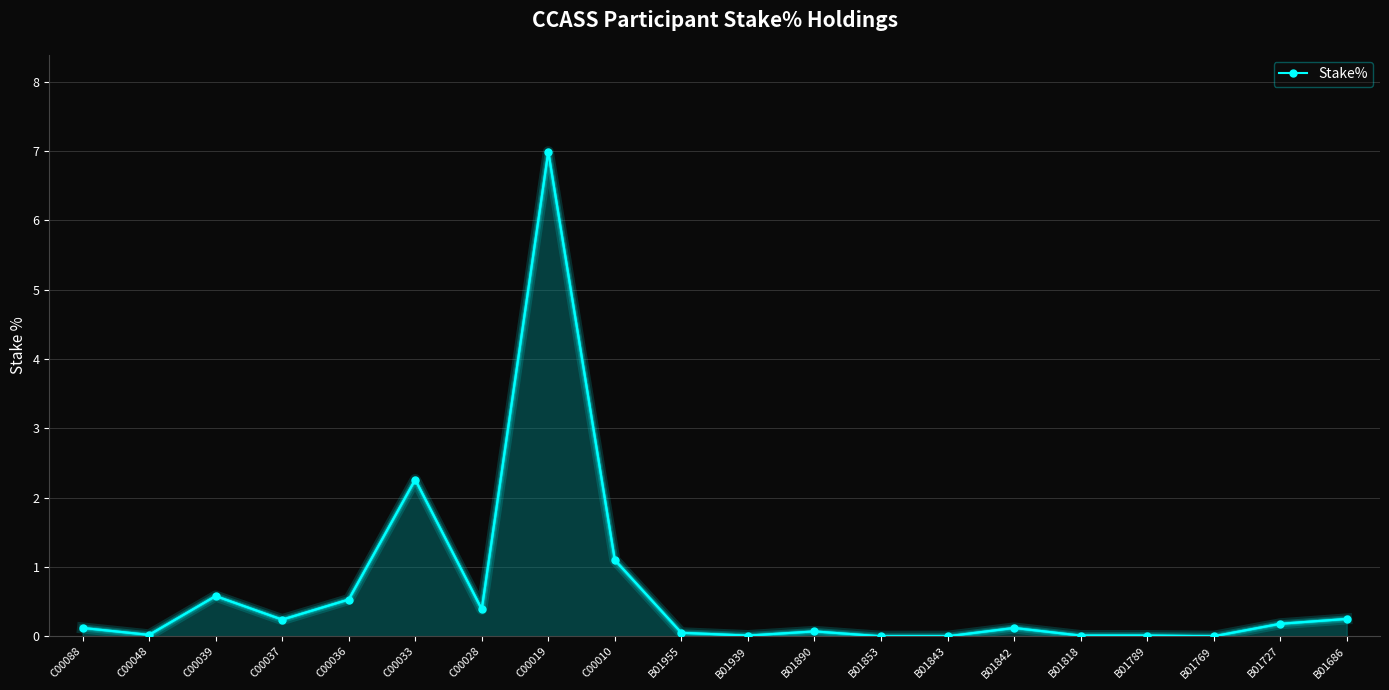

True or false: the data shows 0.7 at C00010.

False